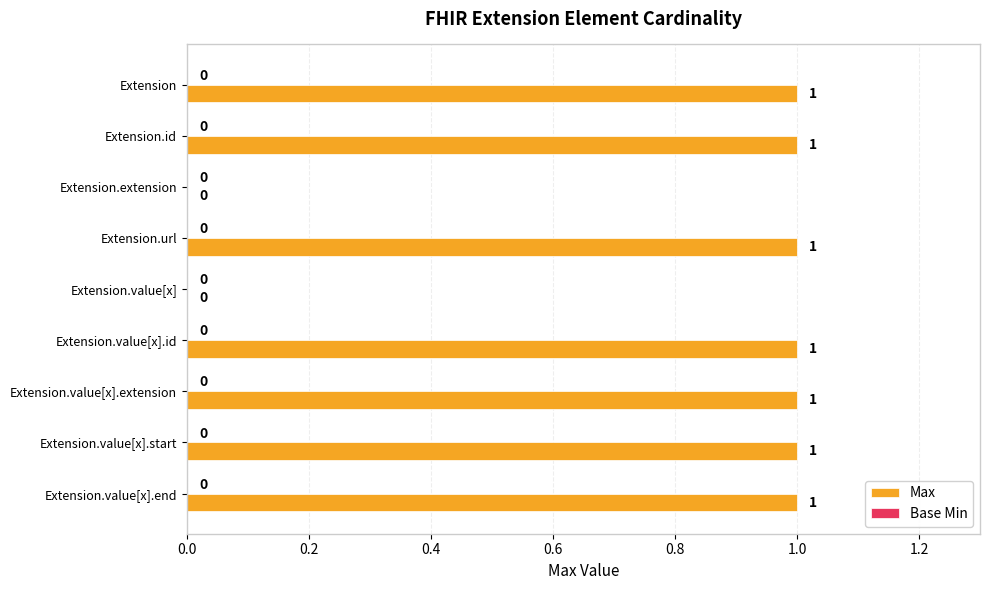

What is the change in value from Extension.extension to Extension.value[x].end?

+1